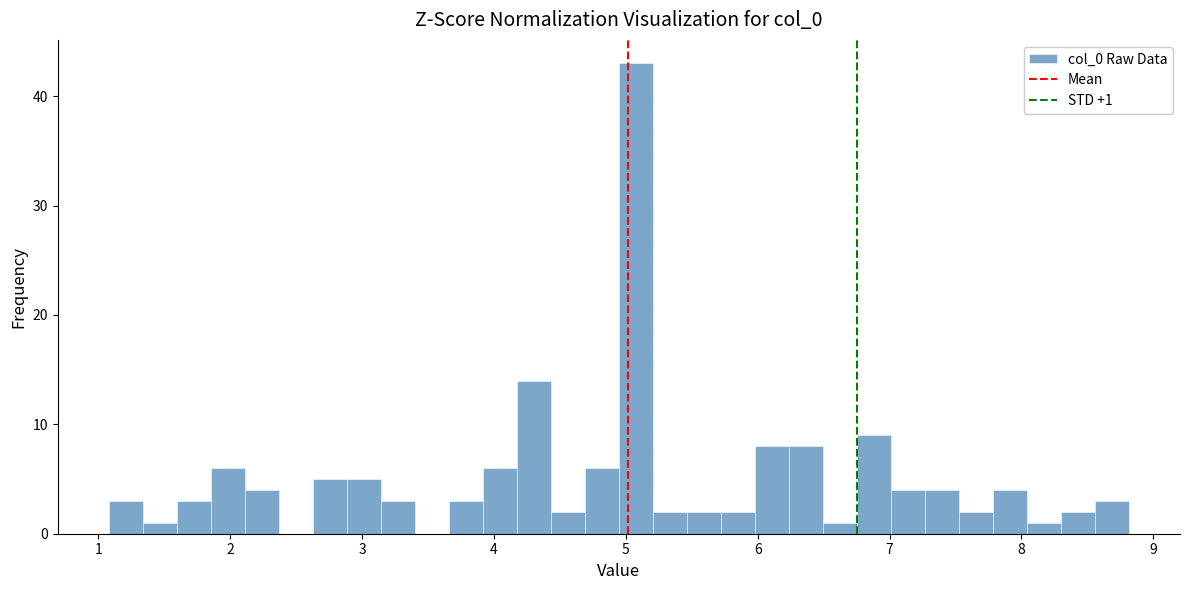

Around what value on the x-axis is the tallest bar? Give the approximate position of its centre, as read against the axis.

5.1